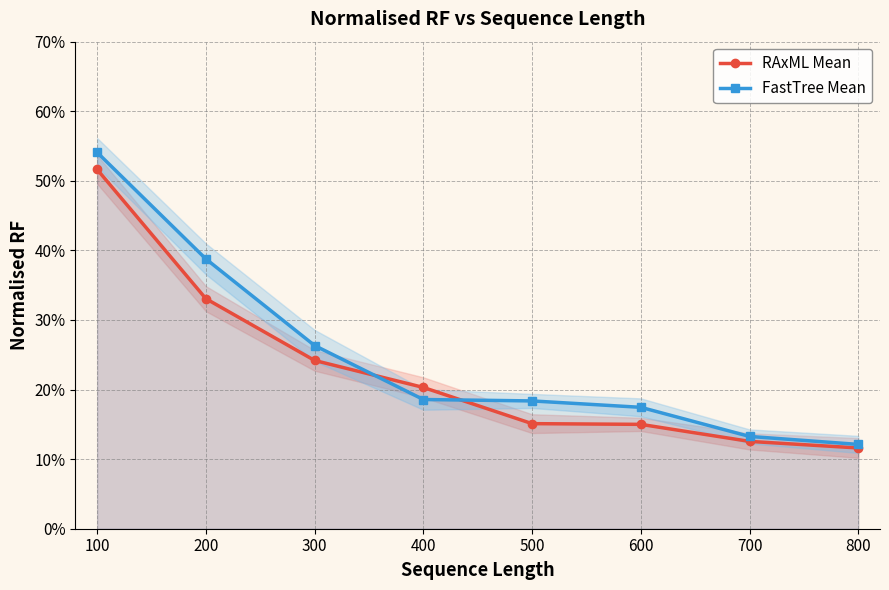

How many FastTree Mean values are between 0 and 1?

8